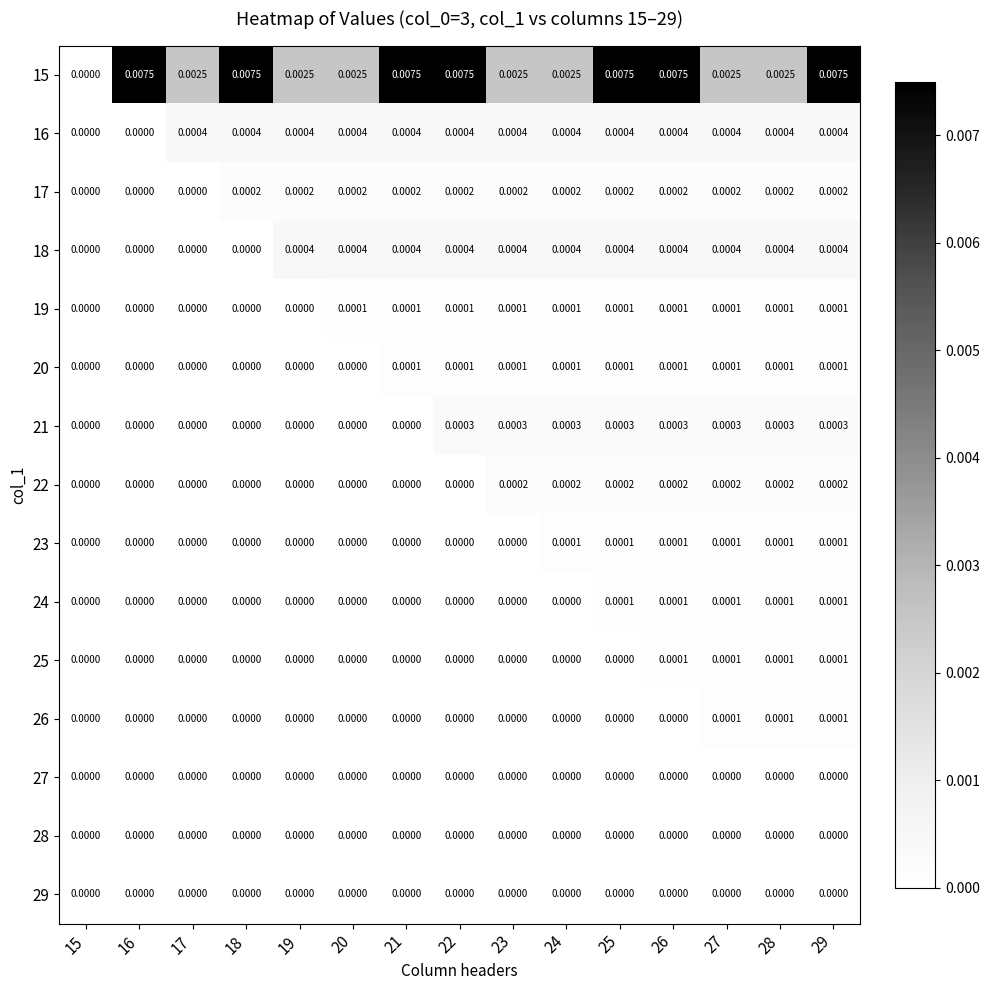

Between 20 and 23, which is larger?

20